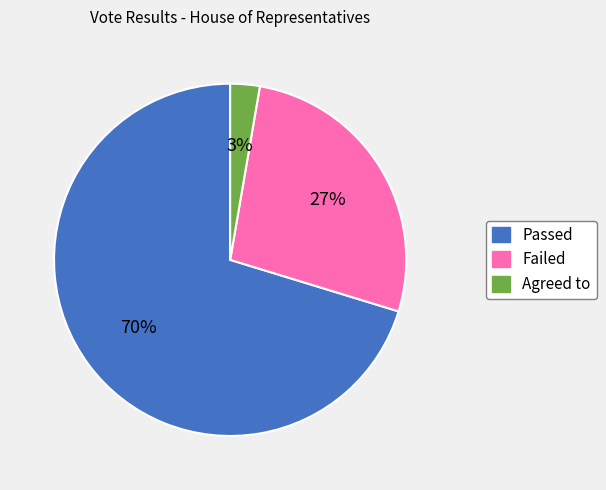

To the nearest percent, what percentage of the pie is Agreed to?

3%